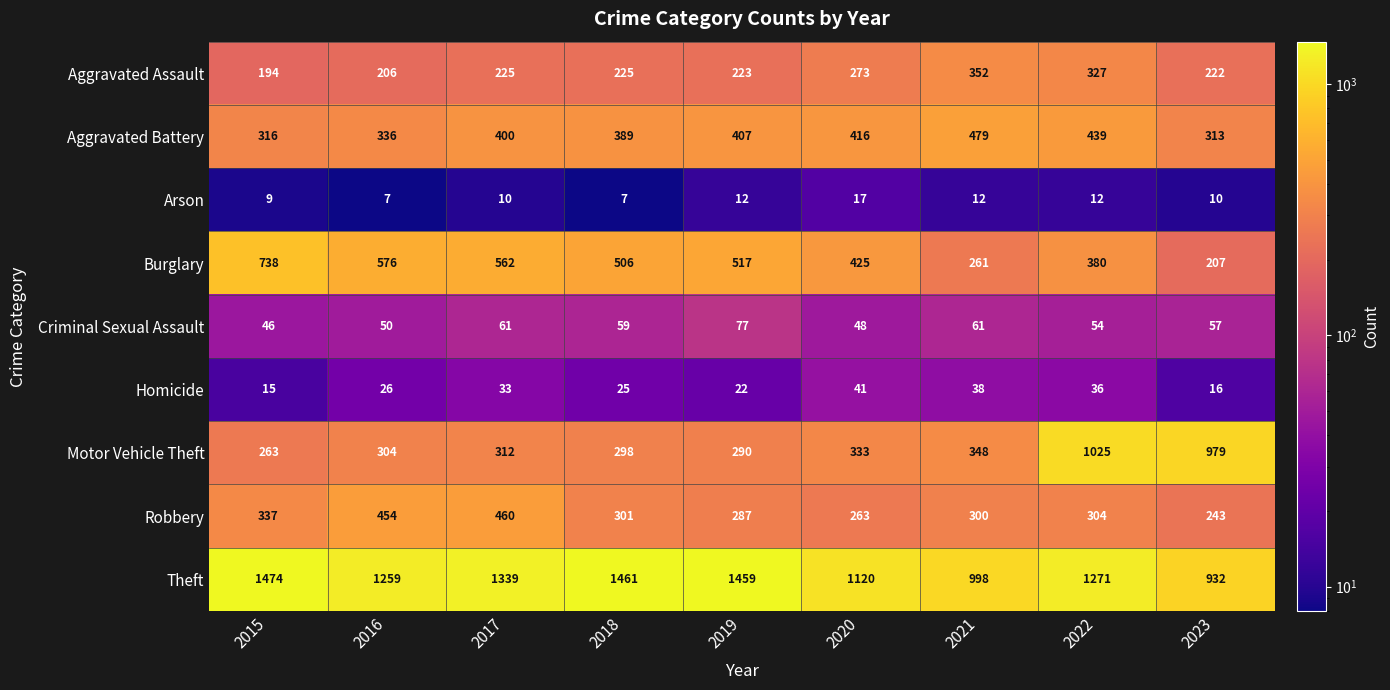

What is the minimum value shown in the chart?

7